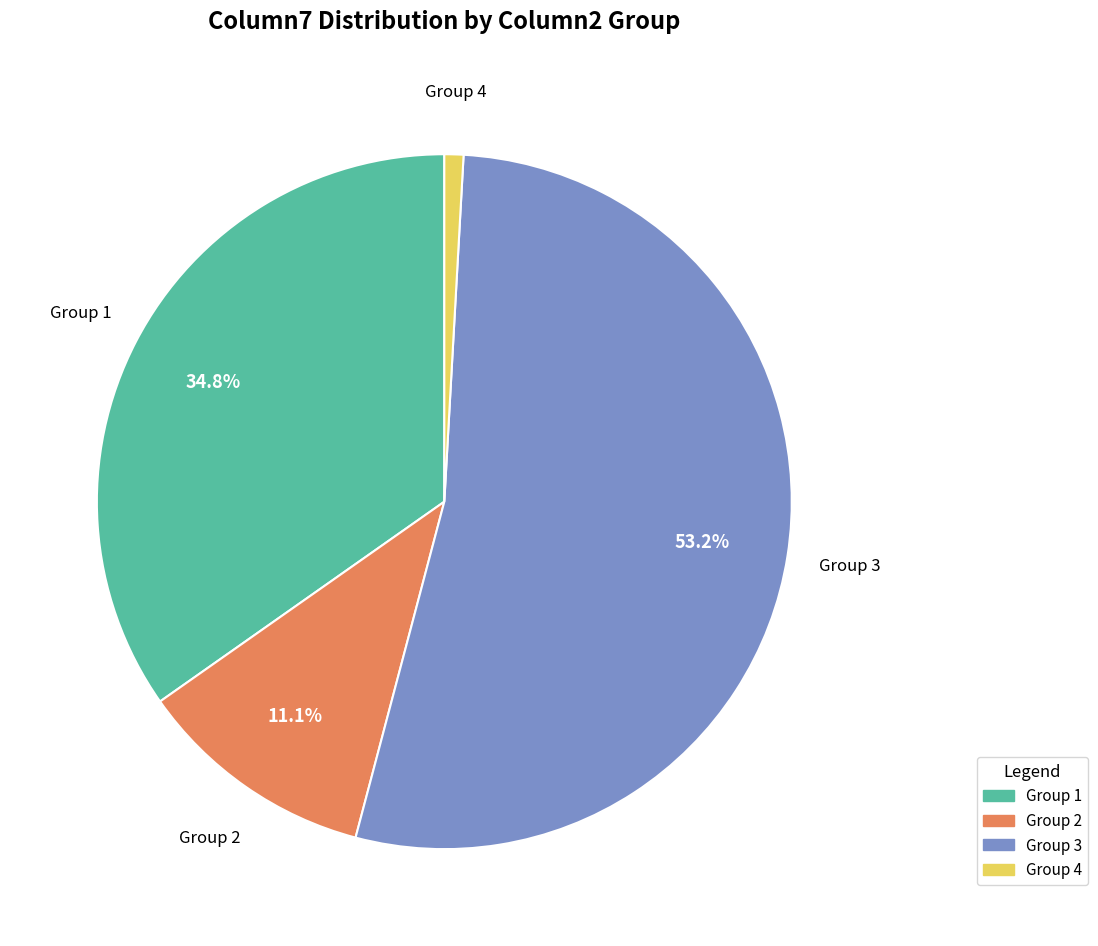

Which slice represents more than half of the pie?

Group 3